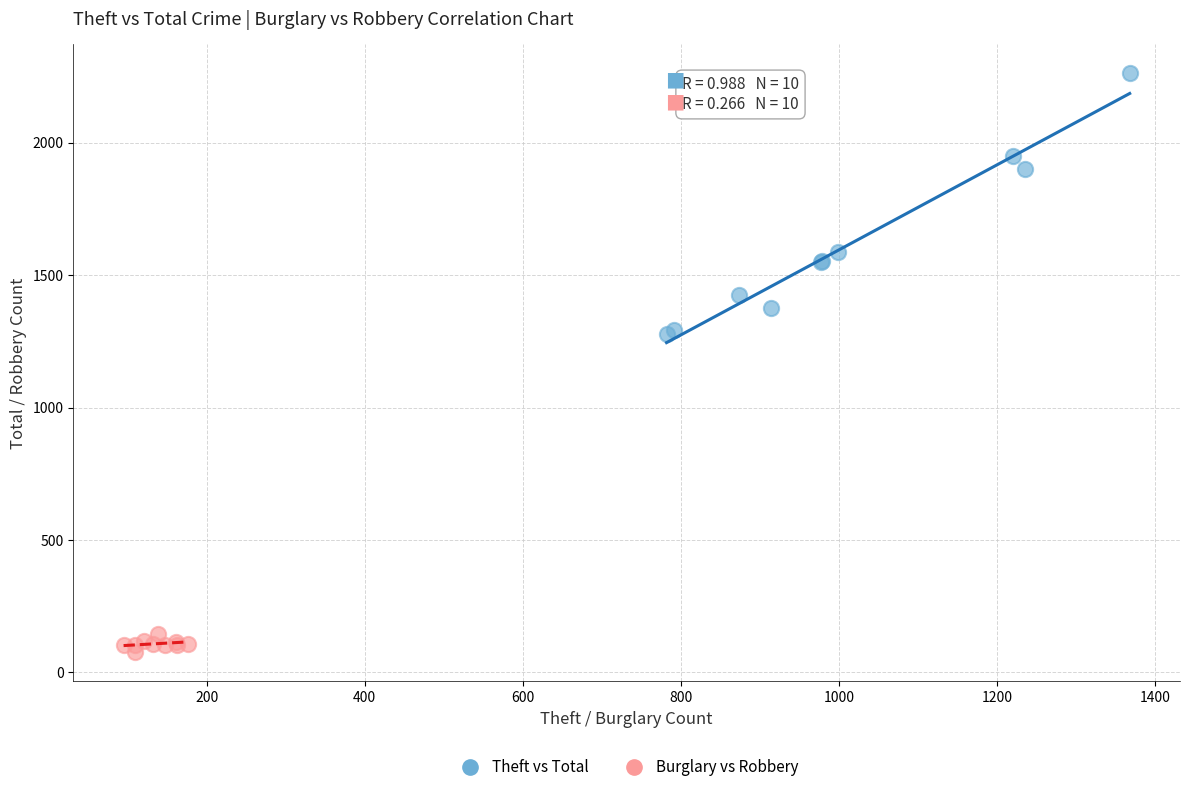

Which series has the largest Y range (max minus min)?

Theft vs Total